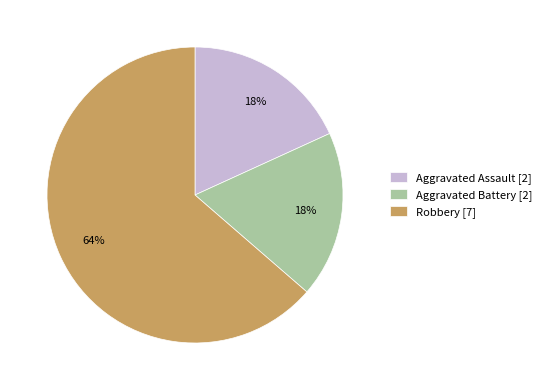

Between Aggravated Battery [2] and Robbery [7], which is larger?

Robbery [7]